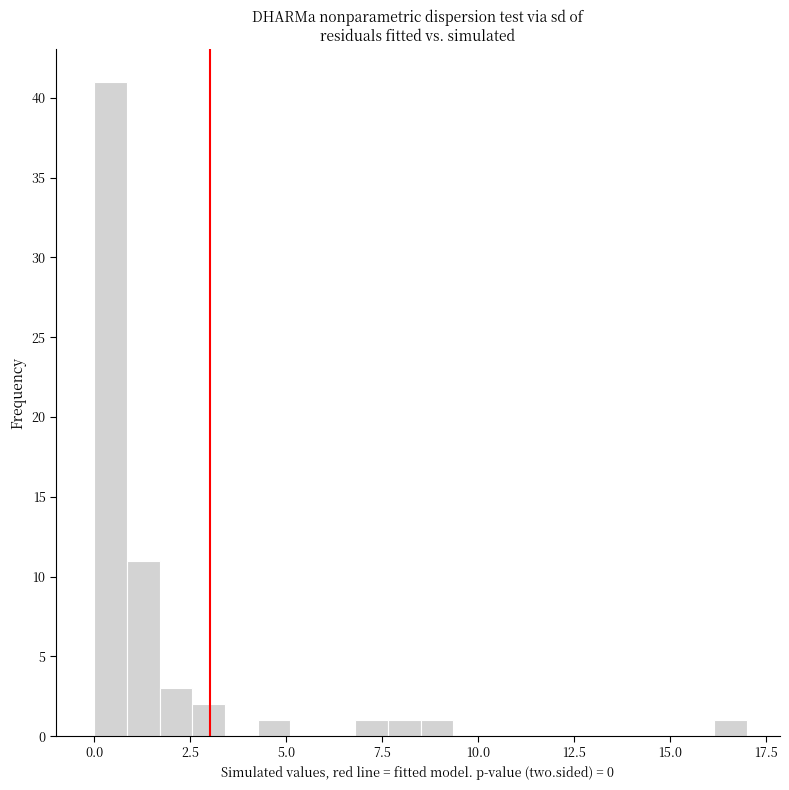

Around what value on the x-axis is the tallest bar? Give the approximate position of its centre, as read against the axis.

0.5